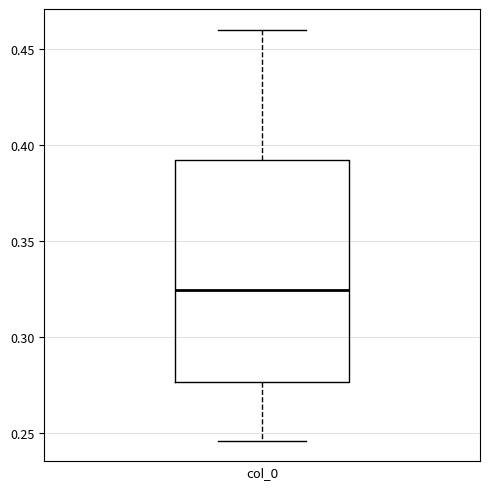

Read this box plot against the y-axis: the position of the median line, the range covered by the box, and the ends of both whiskers. The values are not printed on the chart, so give them approximately, as read against the axis.

median 0.325, box 0.275 to 0.395, whiskers 0.245 to 0.460